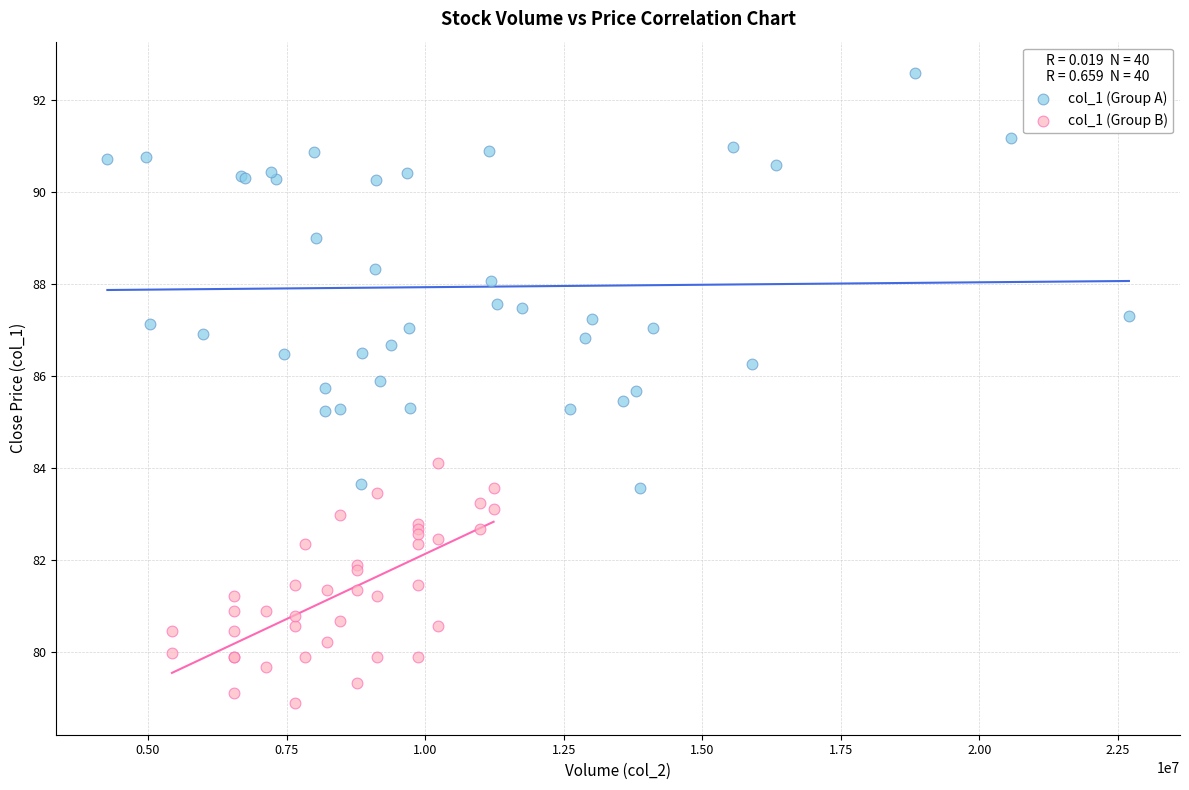

Which series reaches the minimum Y coordinate?

col_1 (Group B)